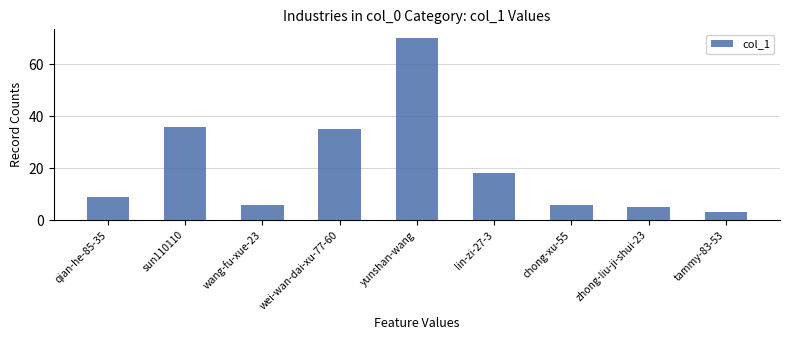

The value at sun110110 is 36. True or false?

True